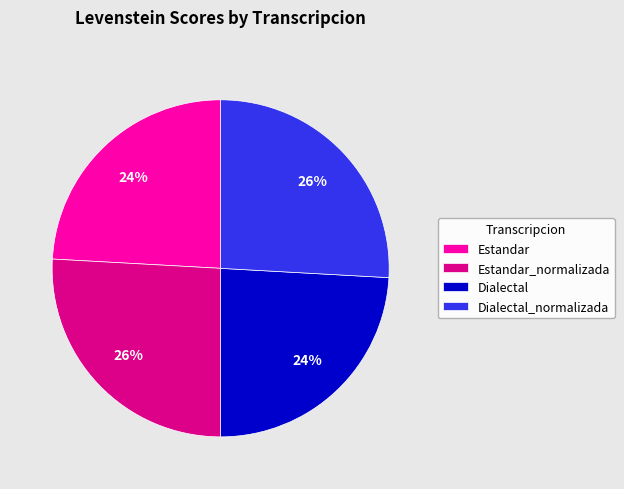

The Dialectal slice represents 24% of the pie. True or false?

True